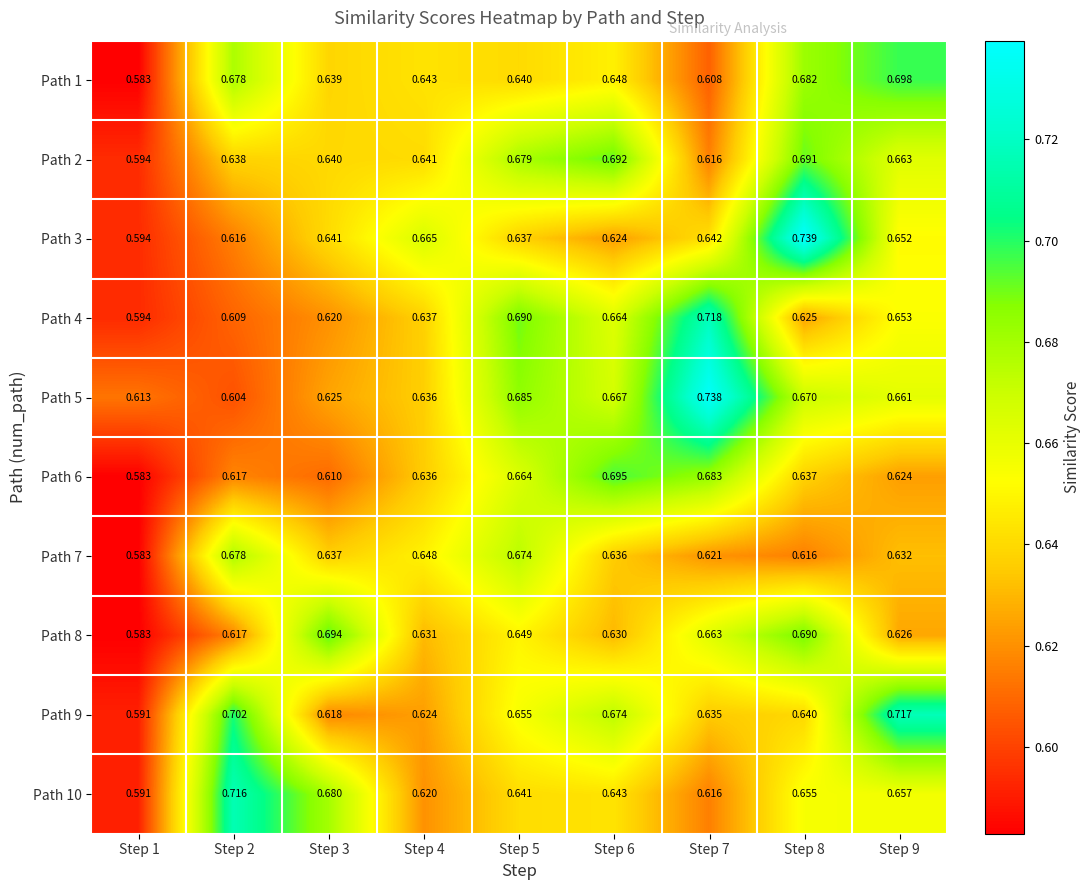

Which label corresponds to the largest value in the chart?

Step 8